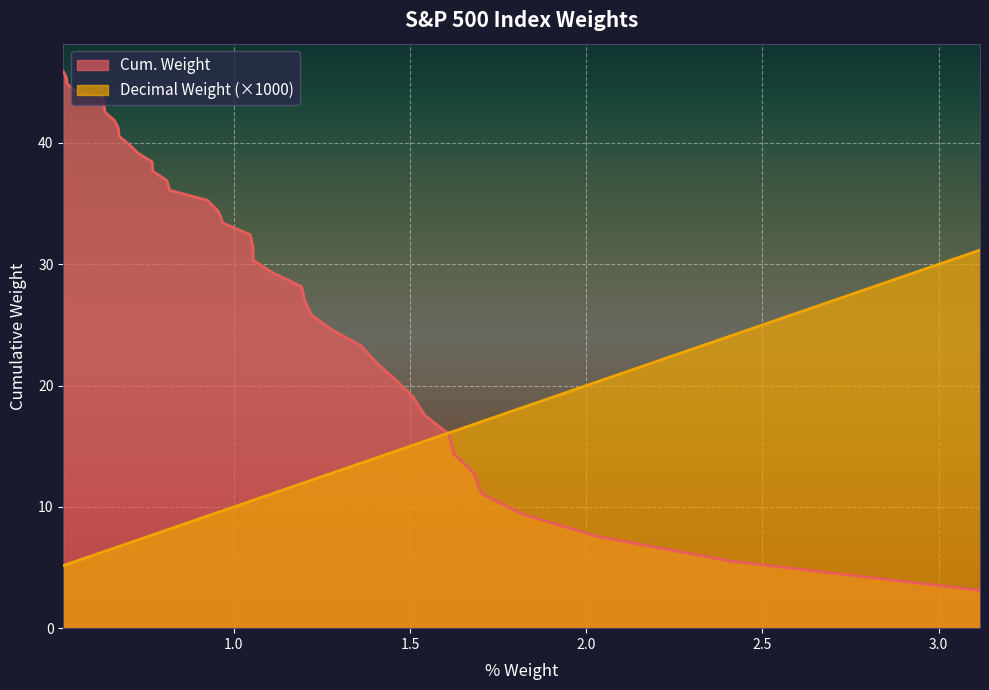

How many lines are shown in the chart?

2